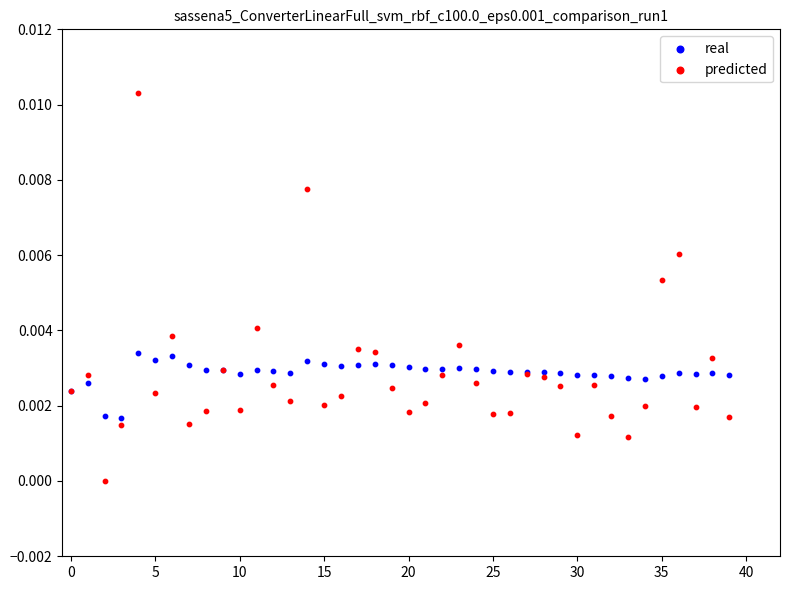

Which series reaches the maximum Y coordinate?

predicted